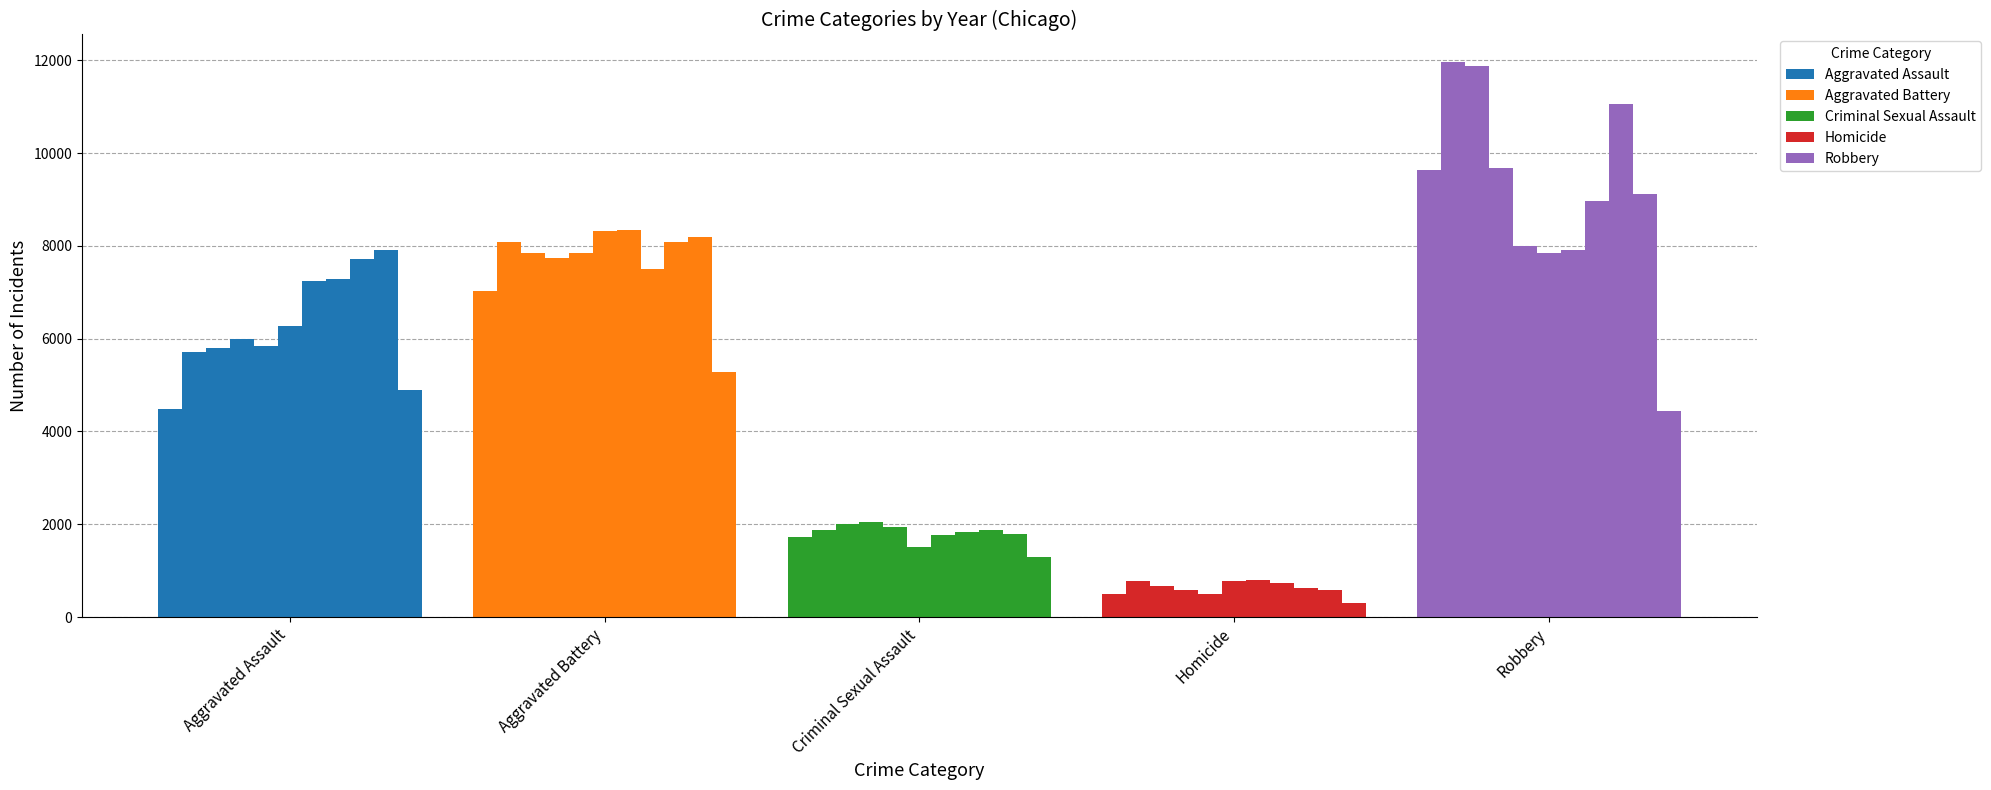

List the series in order of their peak value, highest first.

Robbery, Aggravated Battery, Aggravated Assault, Criminal Sexual Assault, Homicide